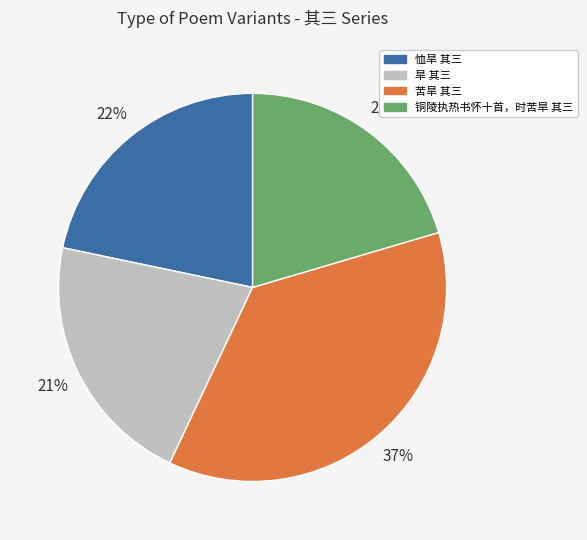

Approximately how many times larger is the value at 铜陵执热书怀十首，时苦旱 其三 compared to 旱 其三?

1.0